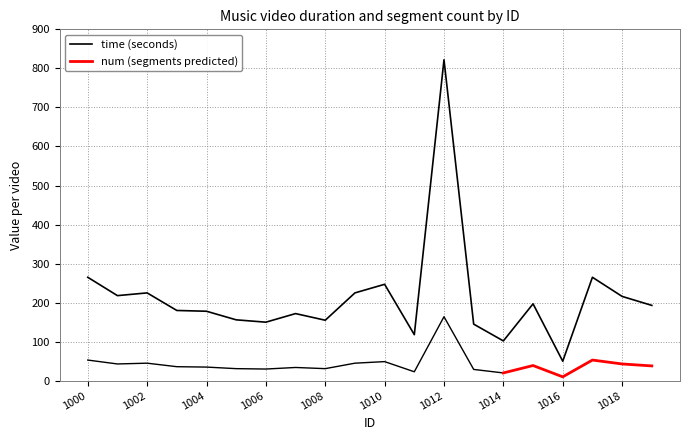

List the labels in order of value, largest first.

1012, 1000, 1017, 1010, 1002, 1009, 1001, 1018, 1015, 1019, 1003, 1004, 1007, 1005, 1008, 1006, 1013, 1011, 1014, 1016